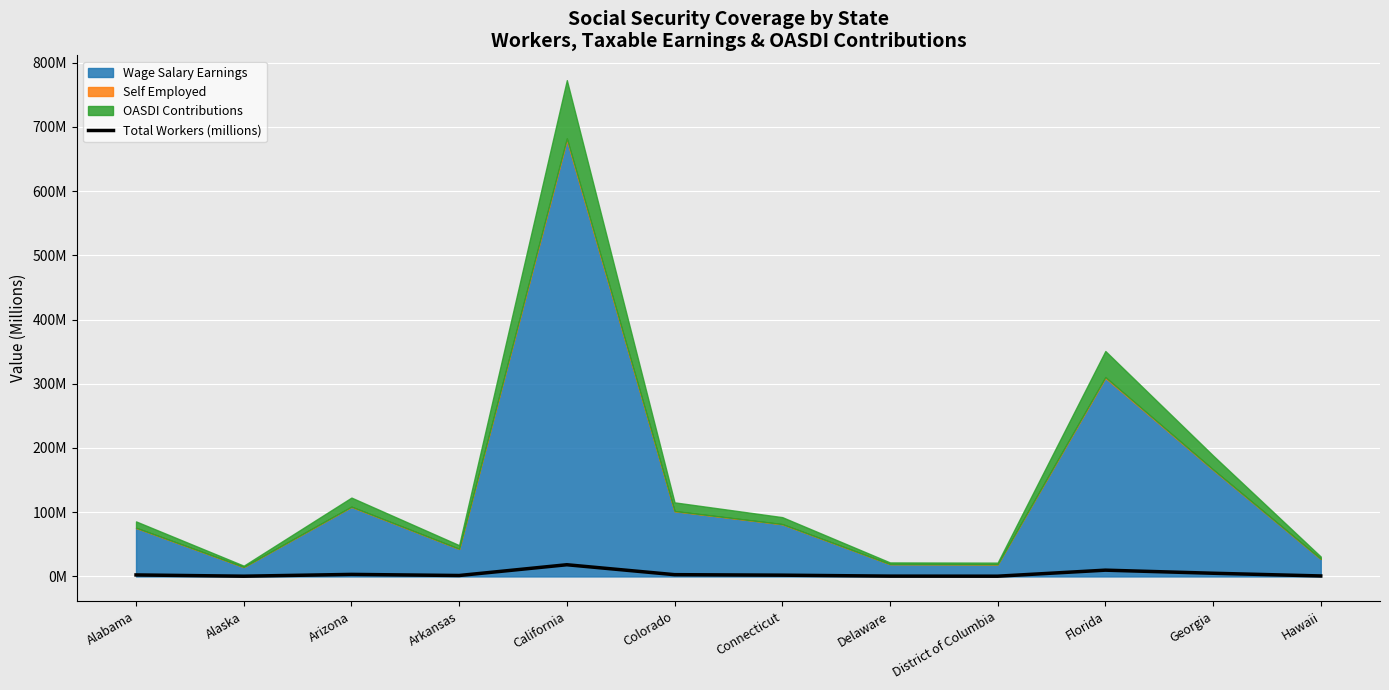

True or false: there are more than 2 points higher than both neighbors.

True